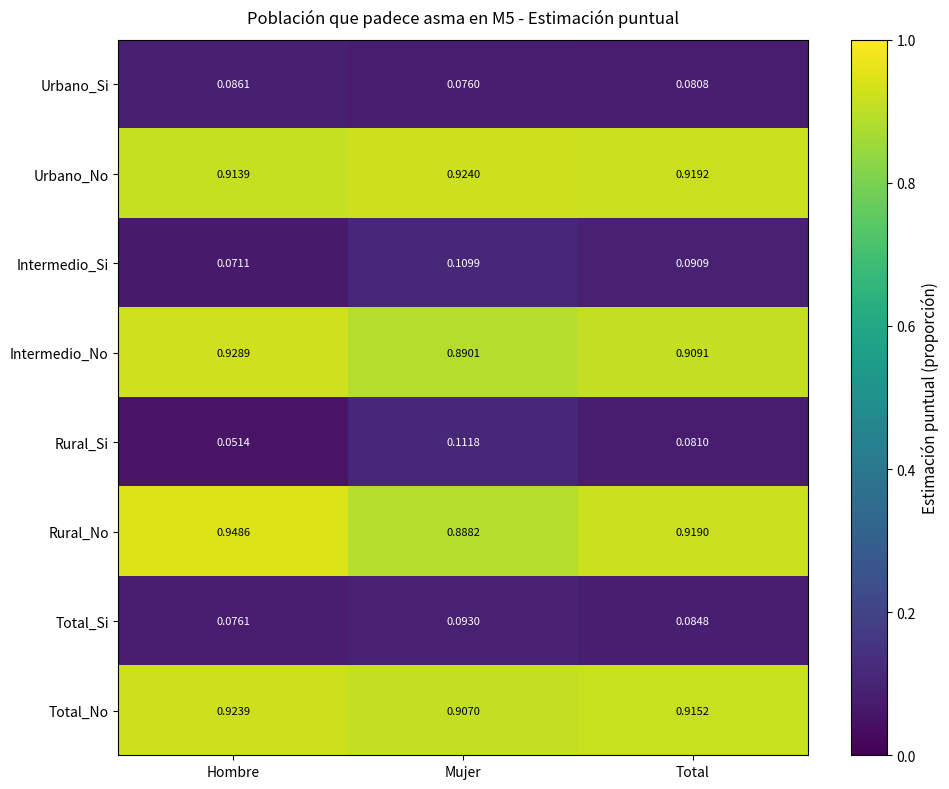

At which label is Urbano_Si closest to 0?

Mujer